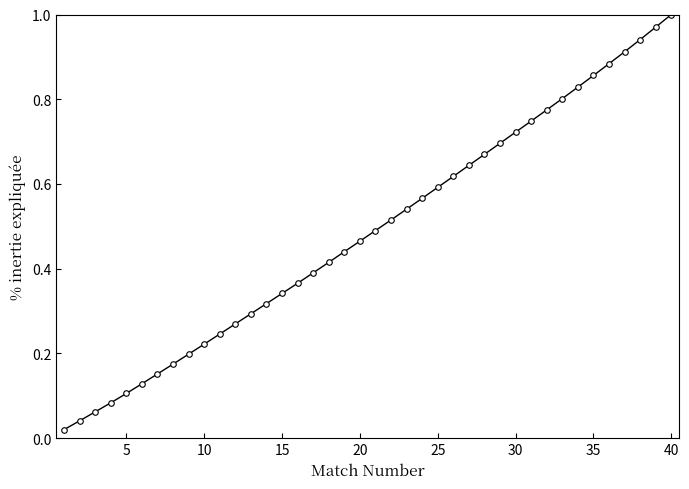

True or false: the data has more than 2 interior local peaks.

False